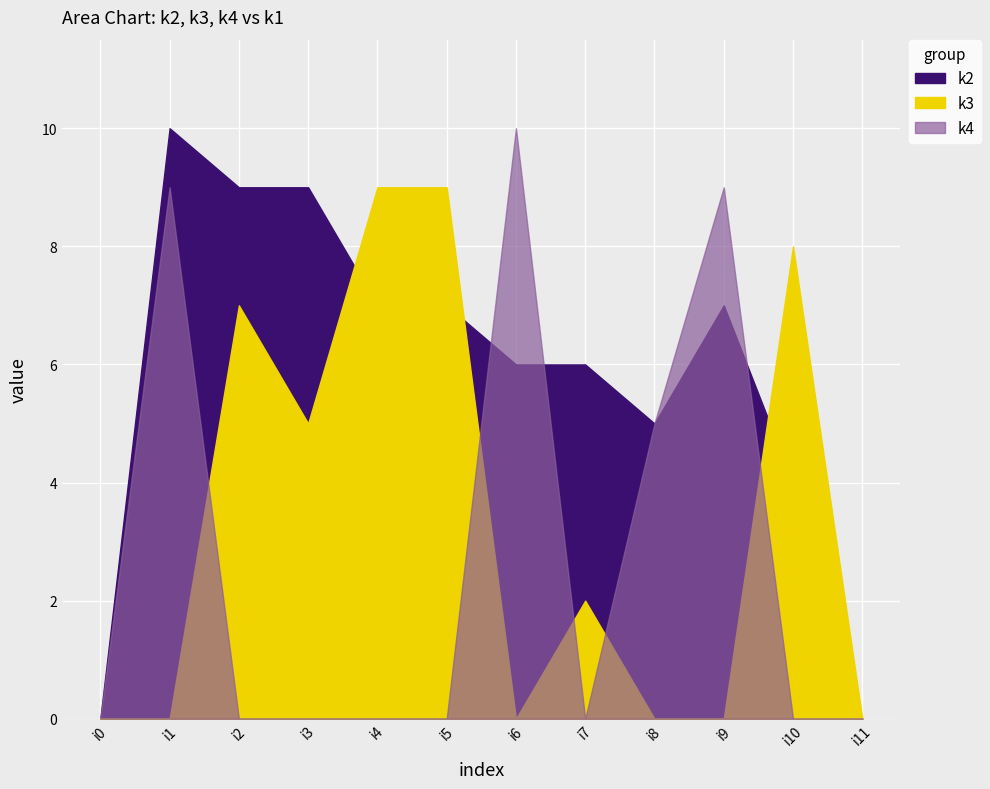

At which category does the chart reach its minimum across all series?

i0